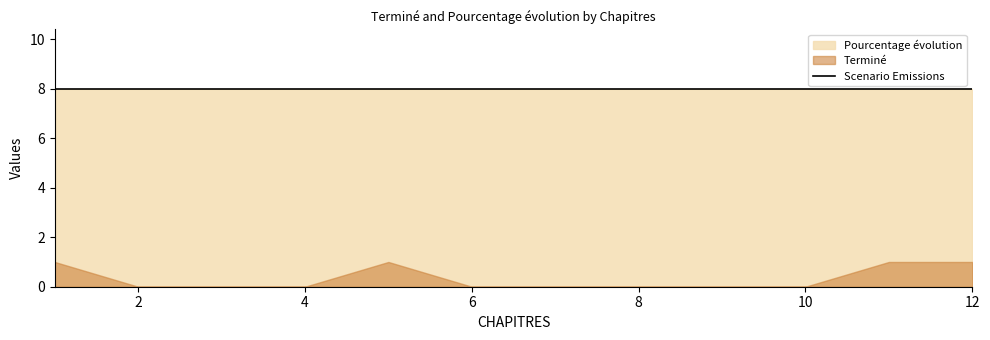

The value of Pourcentage évolution at 2 is 14. True or false?

False